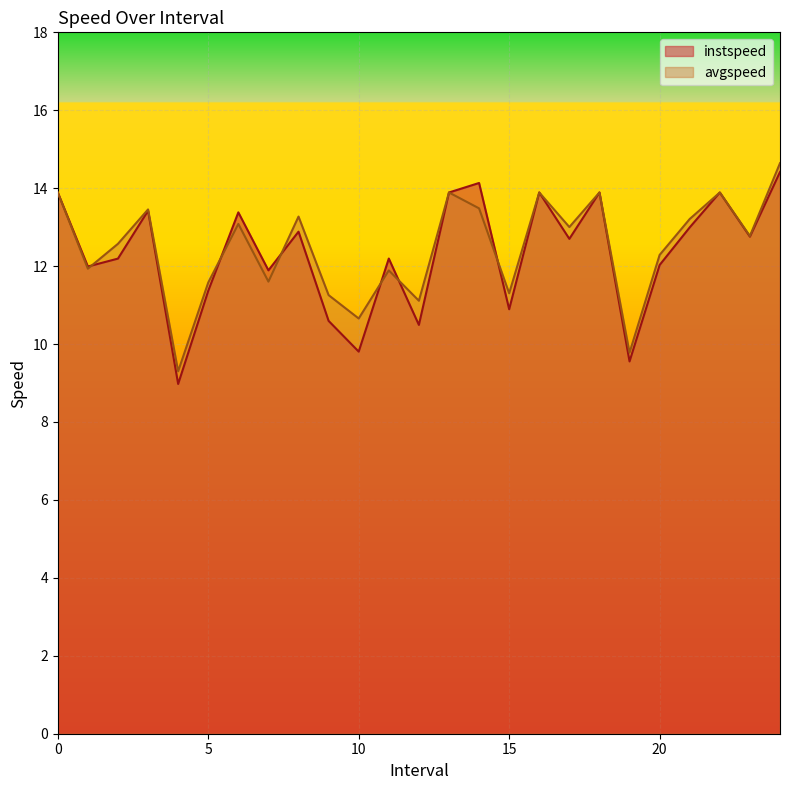

True or false: avgspeed has a value of 10.7 at 10.

True